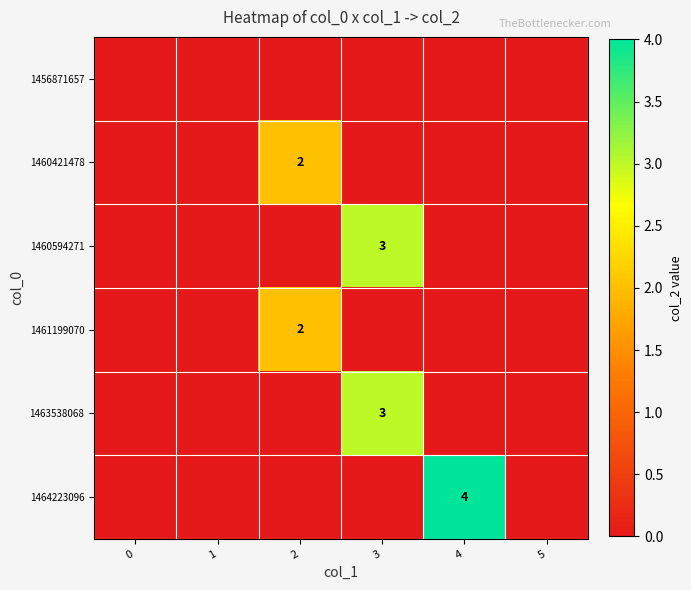

At which category is the sum across all series the highest?

3